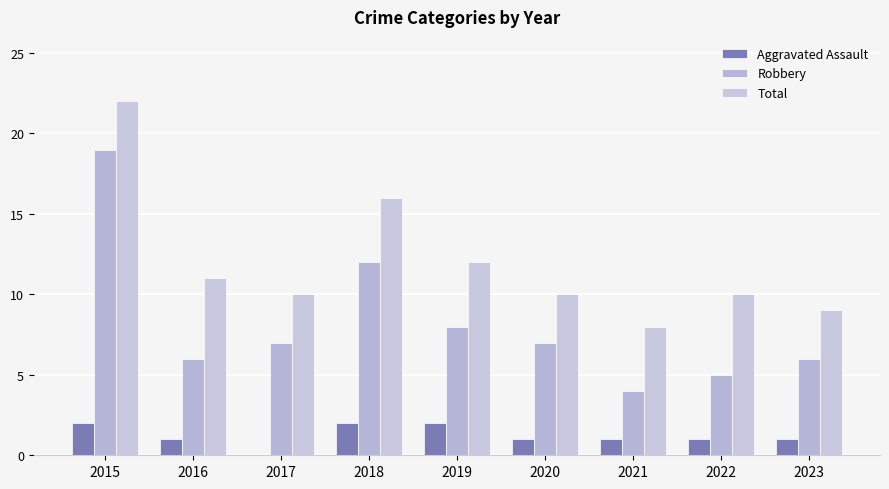

How many Aggravated Assault values are between 1 and 2?

8